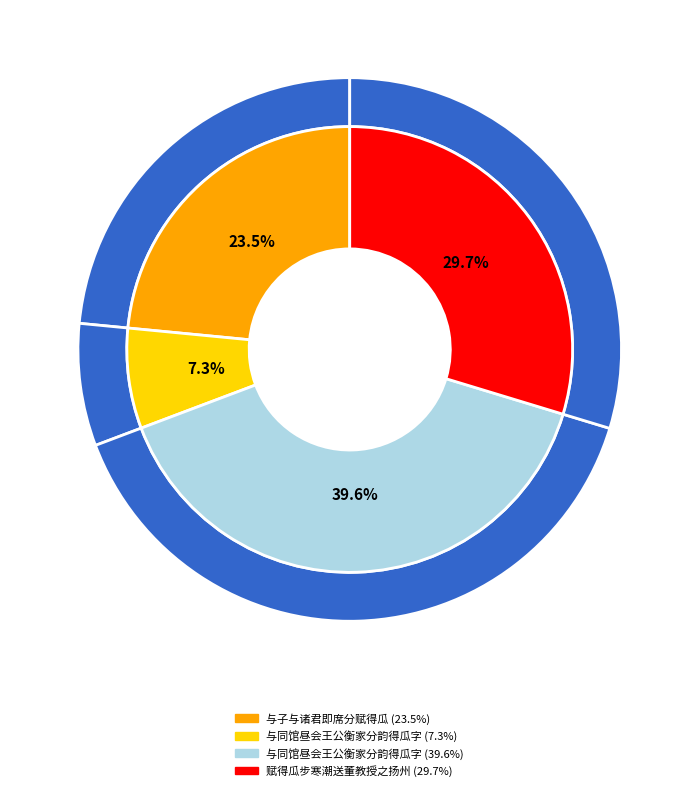

To the nearest percent, what is the combined percentage of 与子与诸君即席分赋得瓜 and 赋得瓜步寒潮送董教授之扬州?

53%